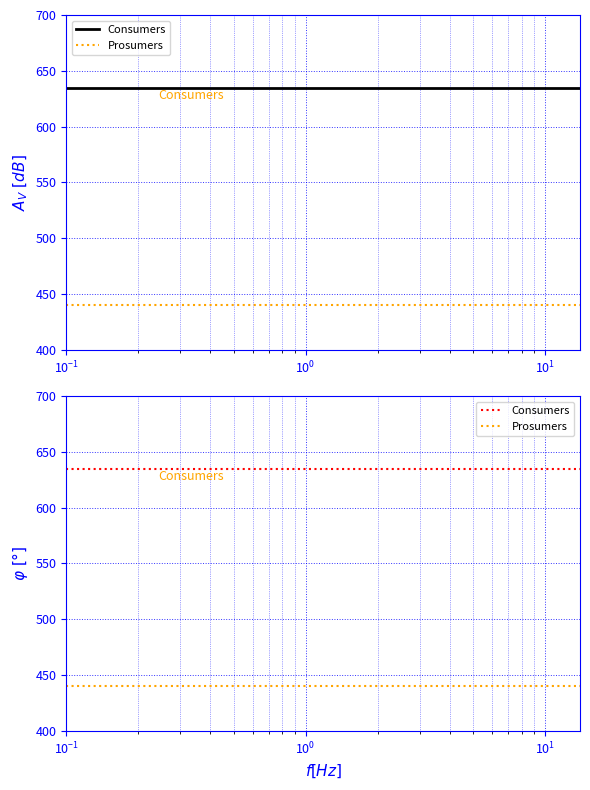

What are all the series names shown in the legend?

Consumers, Prosumers